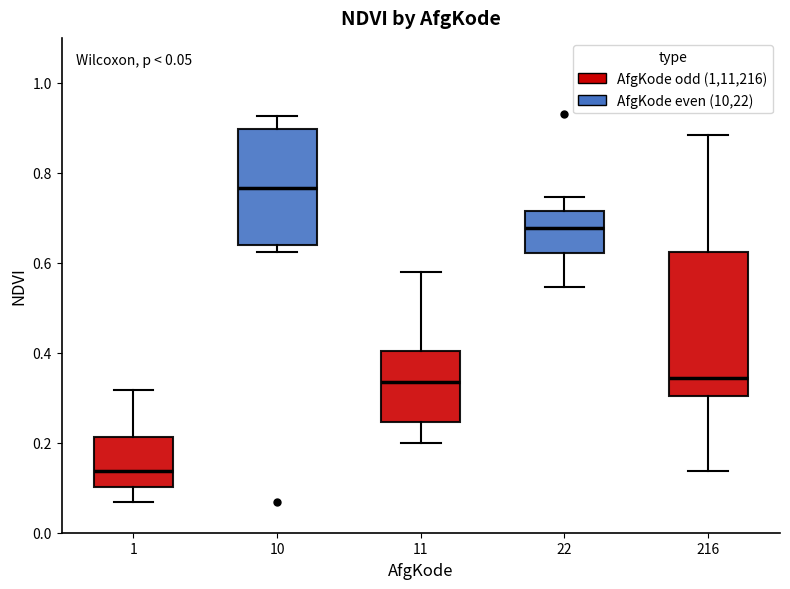

Comparing the boxes themselves (not the whiskers), which one is the tallest?

216